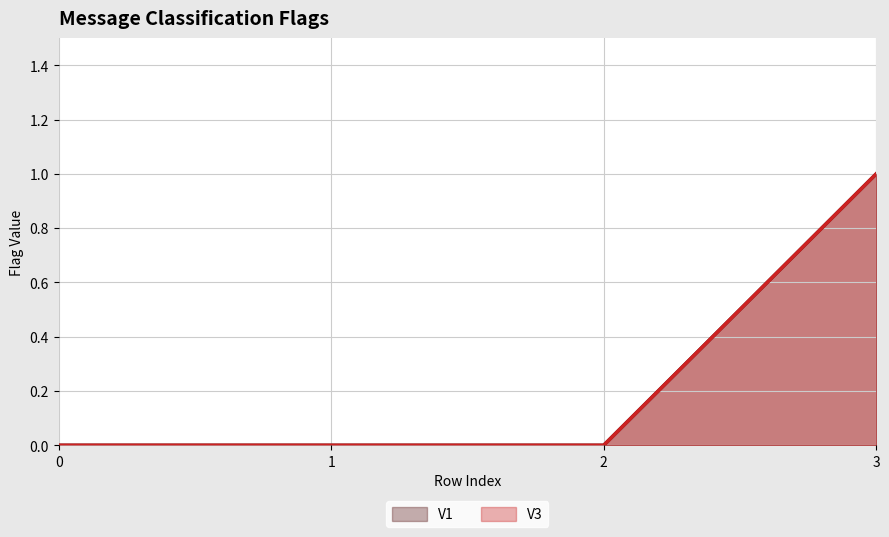

How many values in the v1 series exceed 0?

1